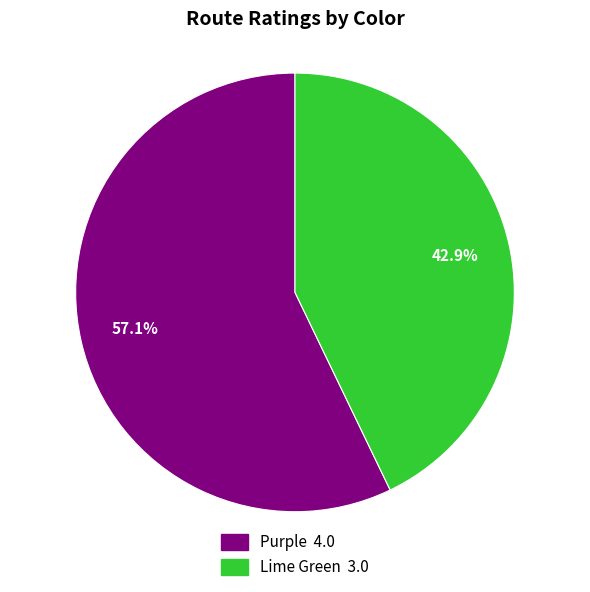

How many segments does this pie chart have?

2